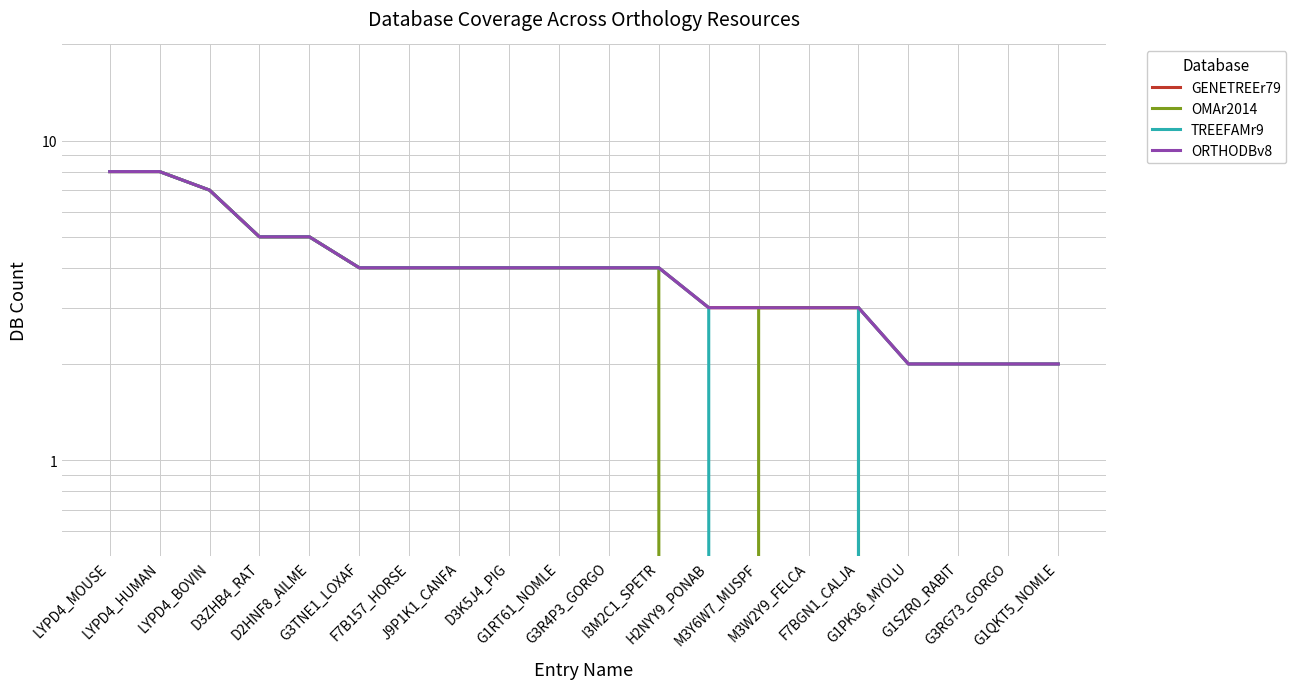

Is the value of GENETREEr79 at G1PK36_MYOLU greater than the value of TREEFAMr9 at F7BGN1_CALJA?

No